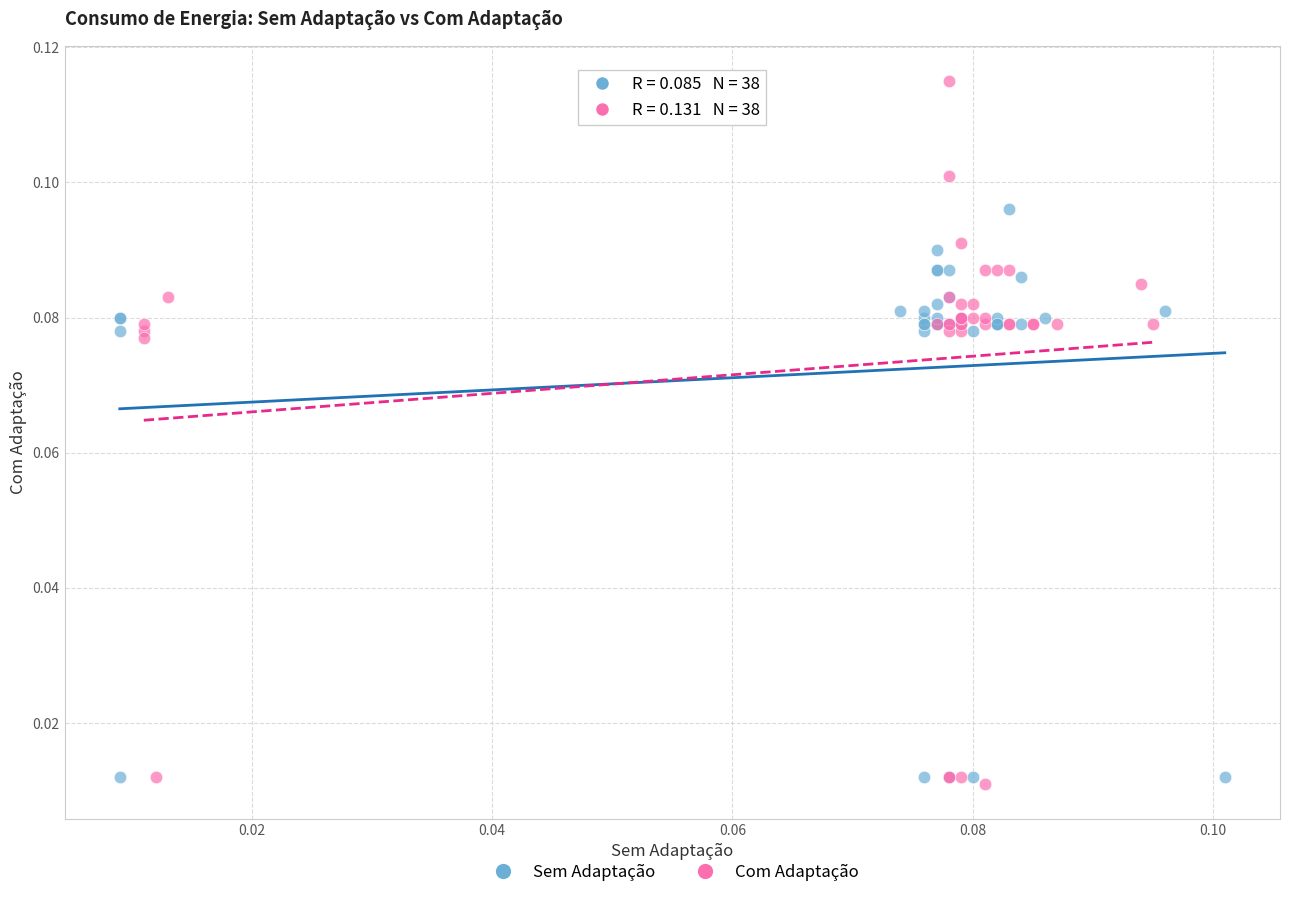

Which series contains the highest Y value?

Com Adaptação